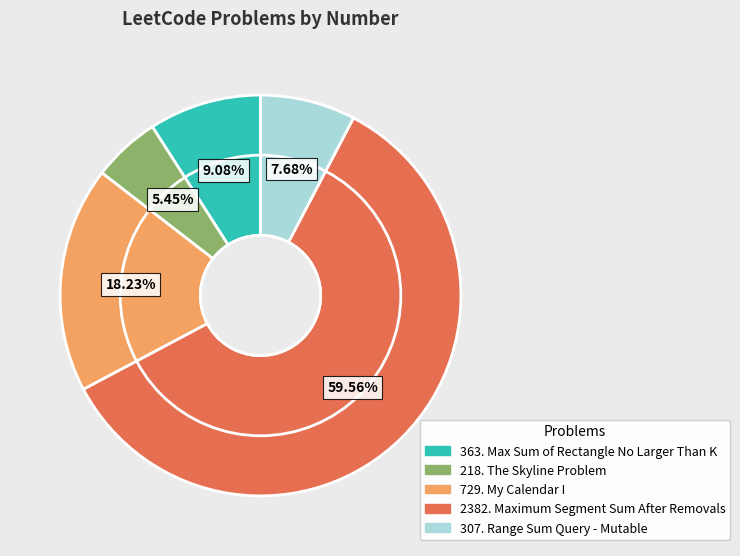

True or false: 218. The Skyline Problem accounts for 1% of the total.

False